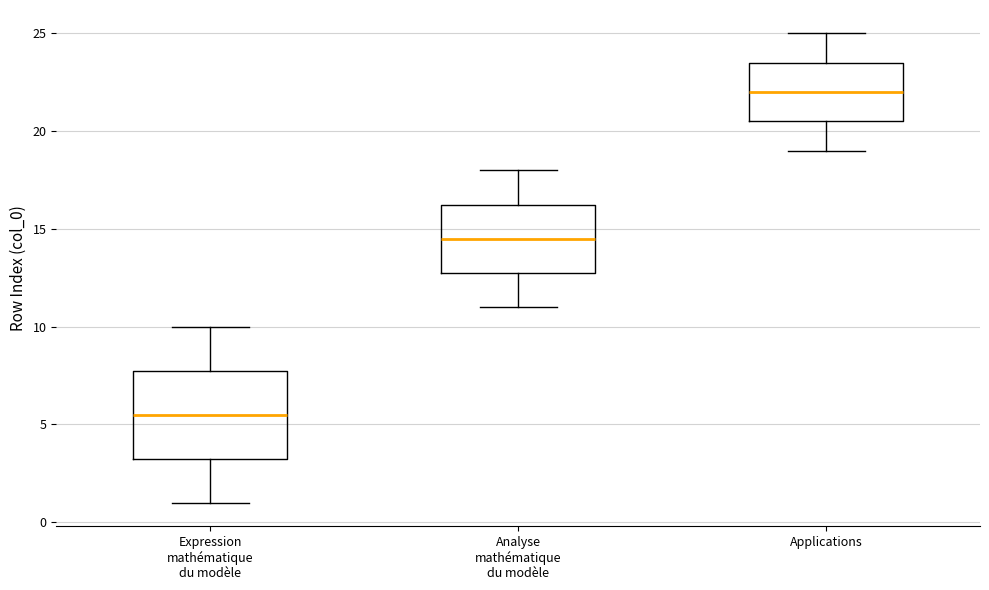

Comparing the boxes themselves (not the whiskers), which one is the tallest?

Expression mathématique du modèle